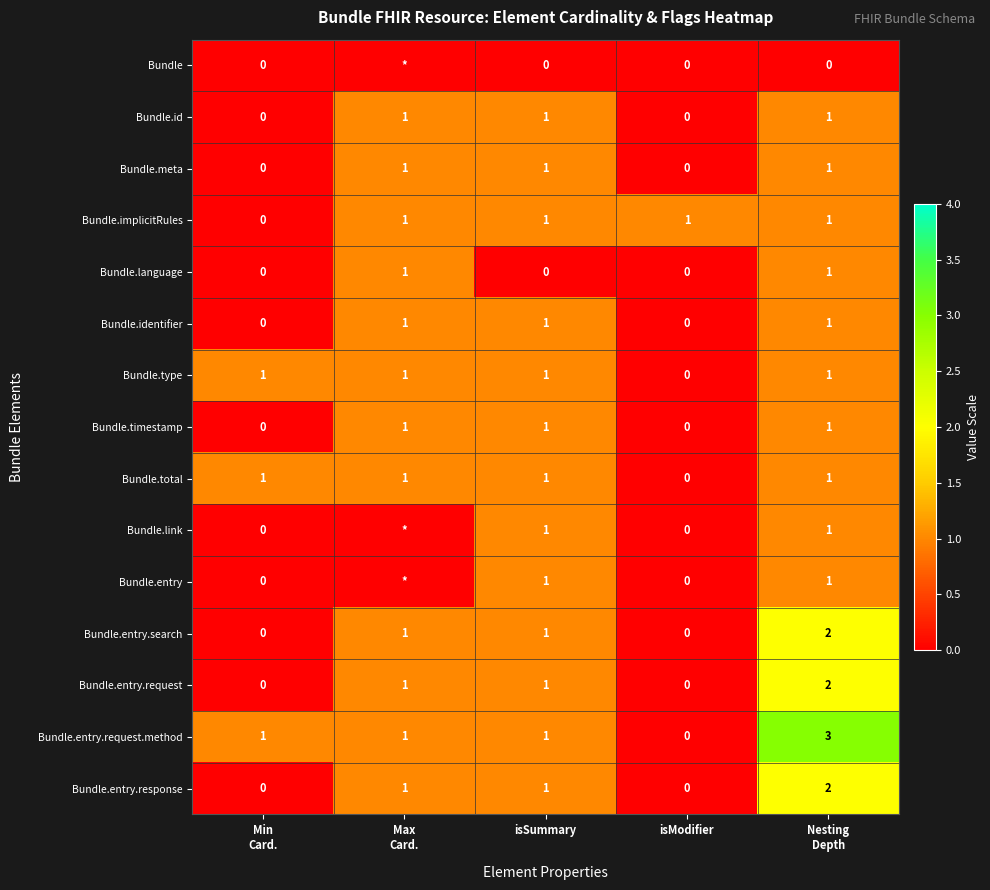

What is the total value across all series at isSummary?

13